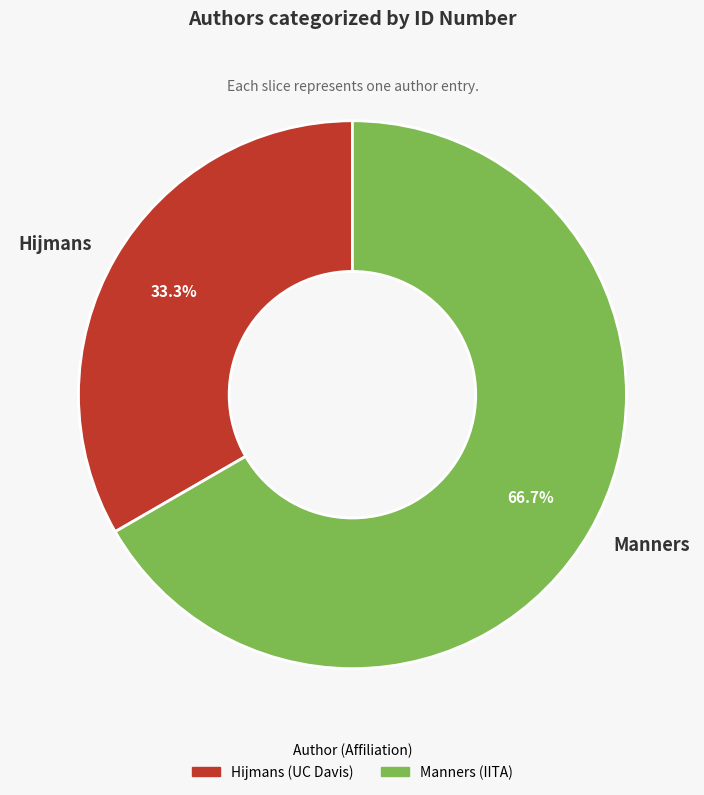

Which slice is the largest?

Manners